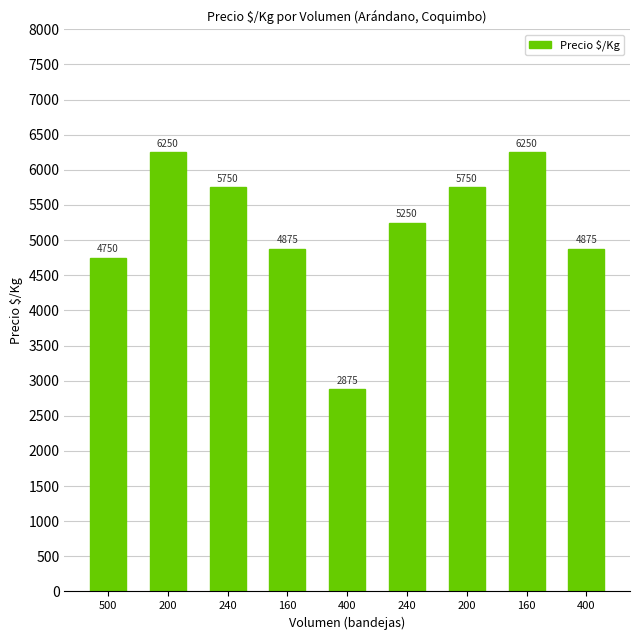

Are the bars horizontal?

No